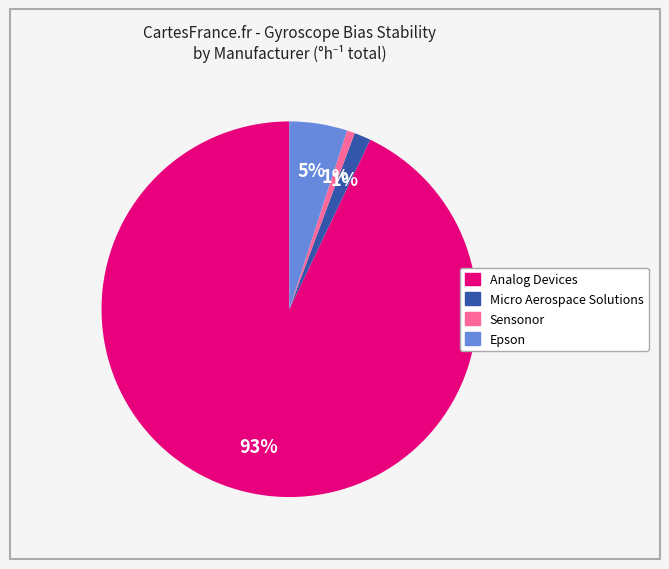

To the nearest percent, what is the average slice percentage?

25%